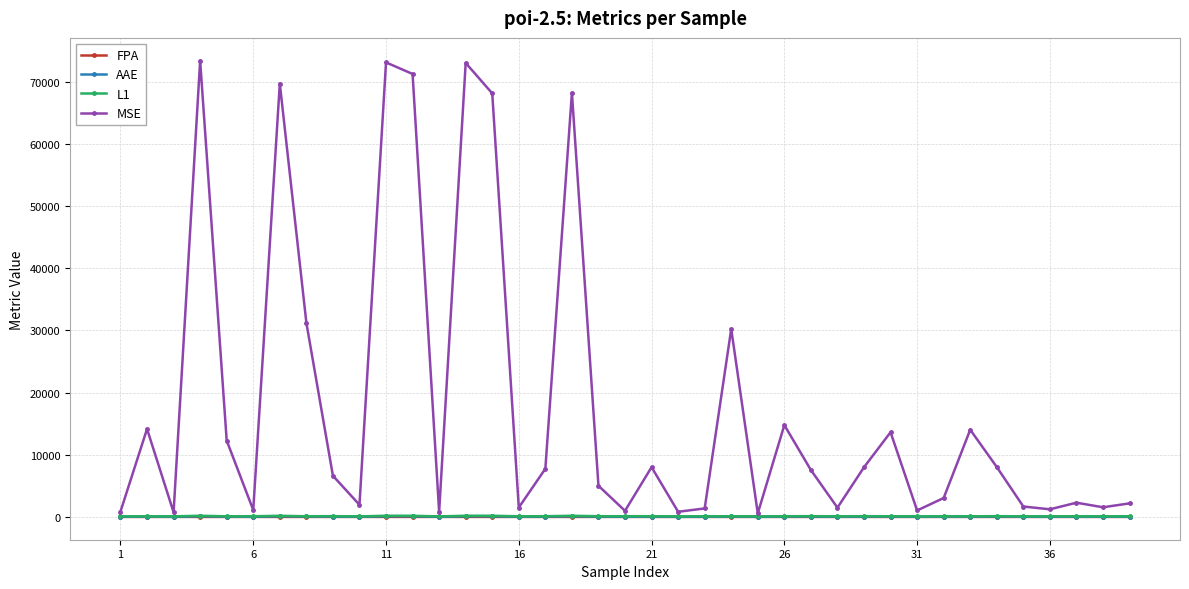

Which series has the largest range (max minus min)?

MSE